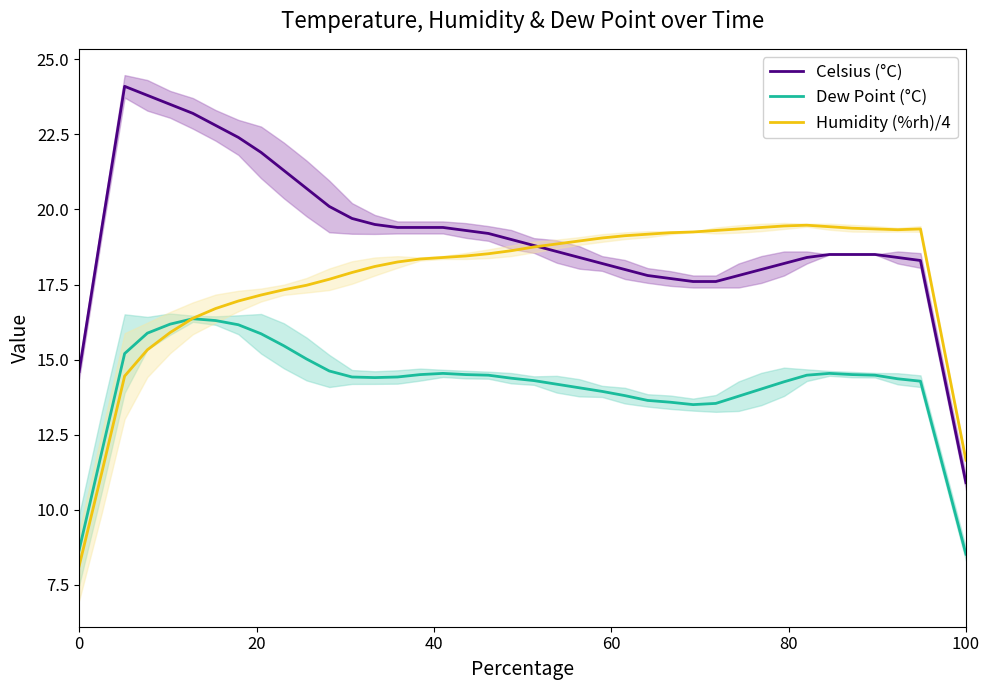

What is the average value of the Celsius (°C) series?

19.1